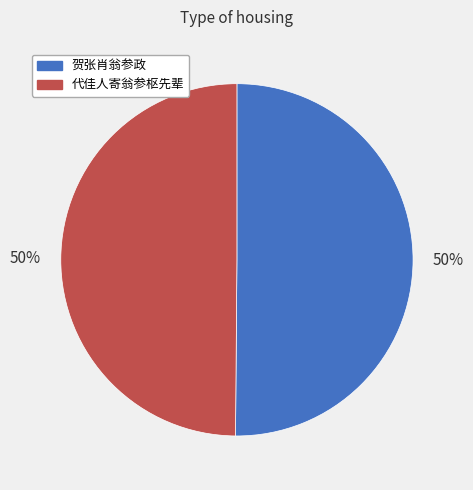

To the nearest percent, what is the average slice percentage?

50%